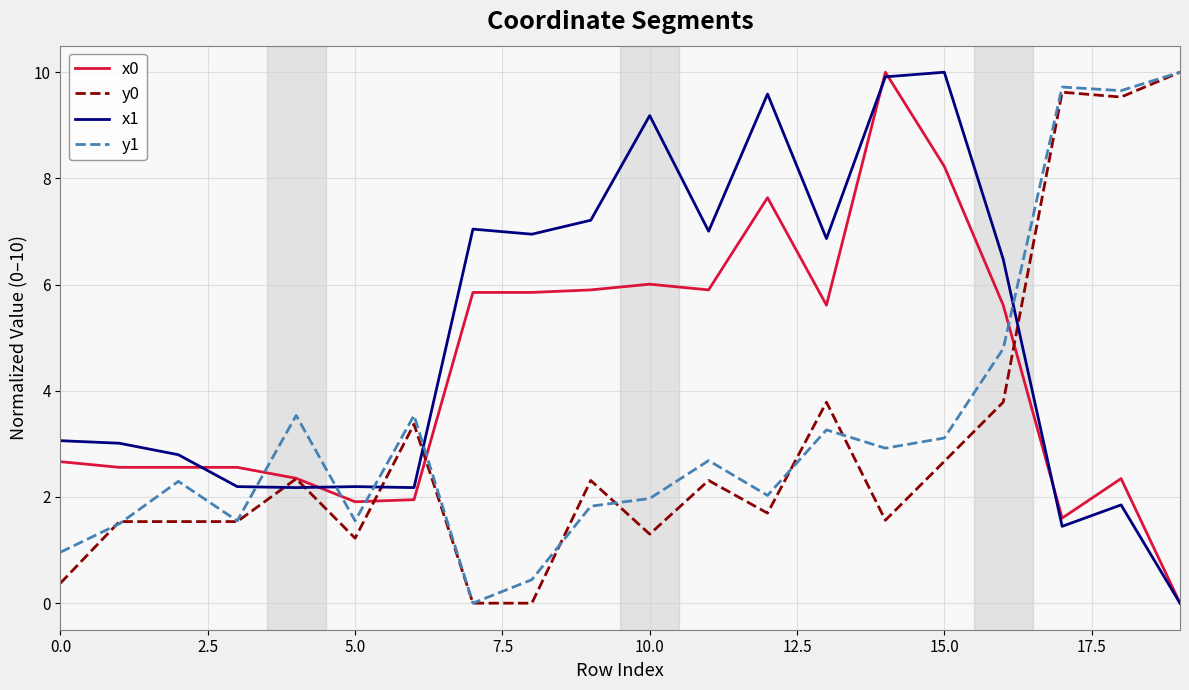

True or false: x1 and y1 cross at least once.

True